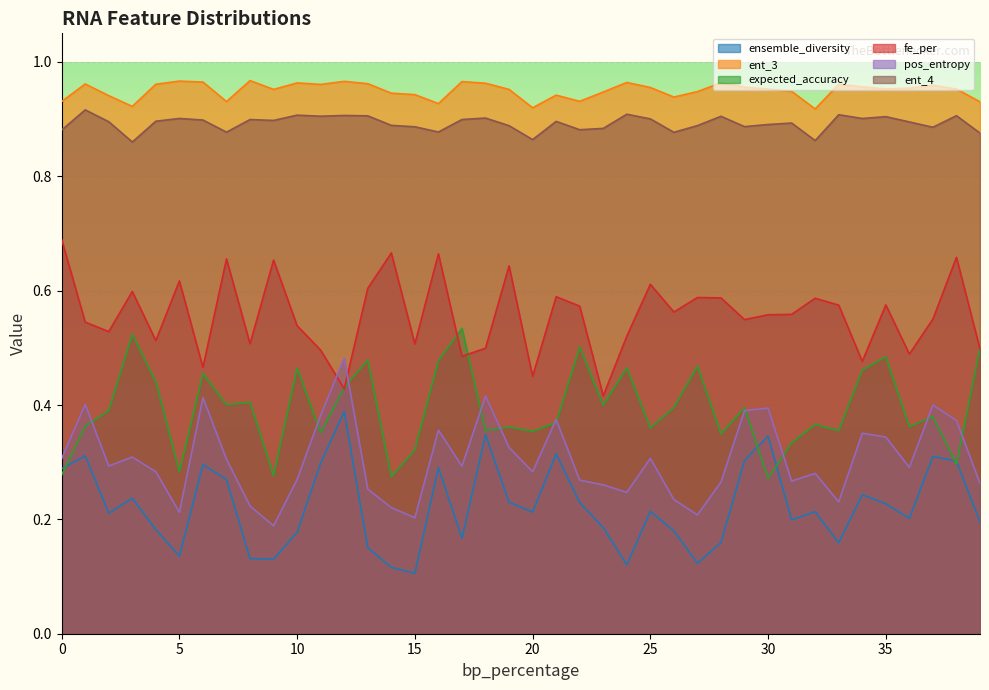

True or false: fe_per has a value of 0.4 at 37.

False